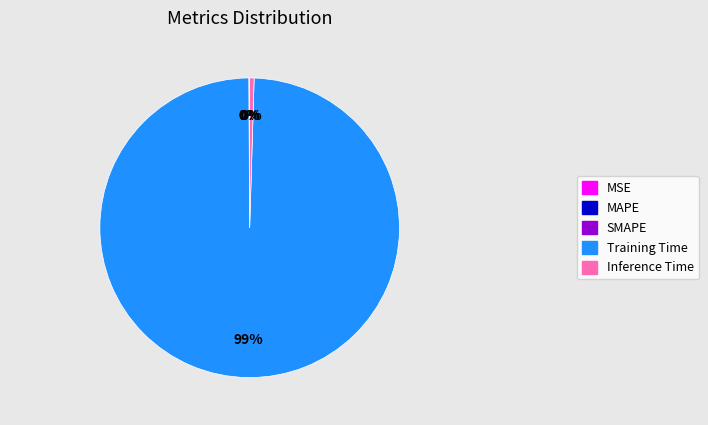

What is the largest slice in the pie chart?

Training Time